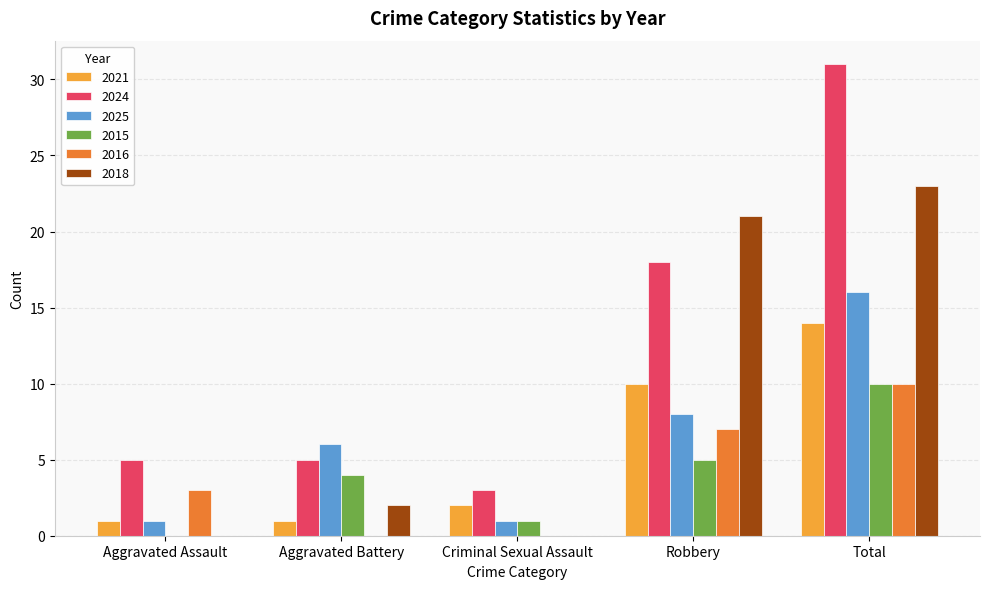

Which series changed the most between Criminal Sexual Assault and Total?

2024